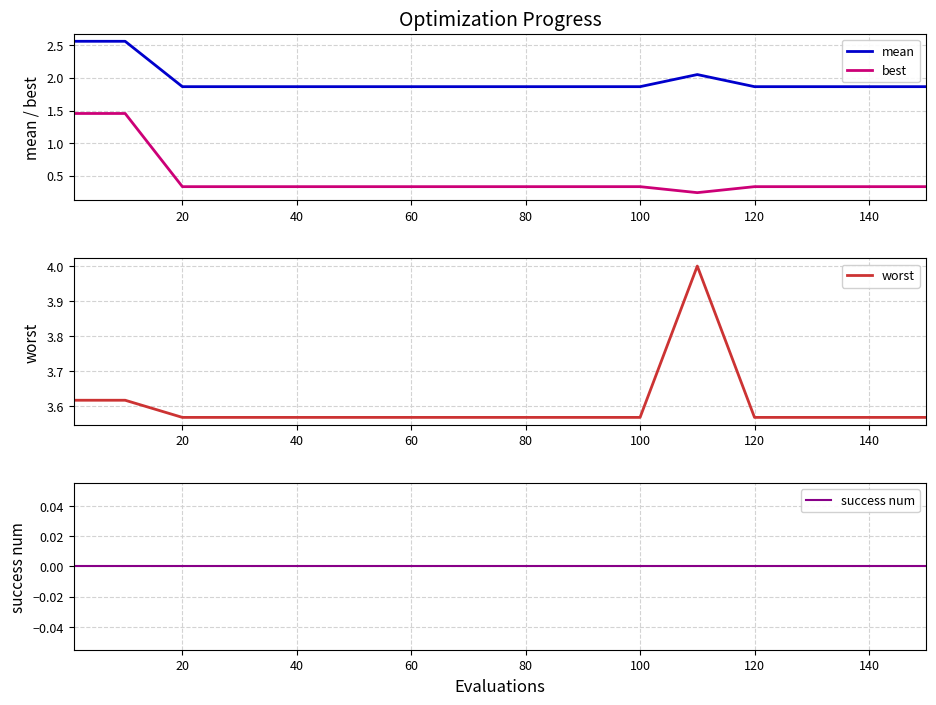

True or false: mean and best intersect in this chart.

False